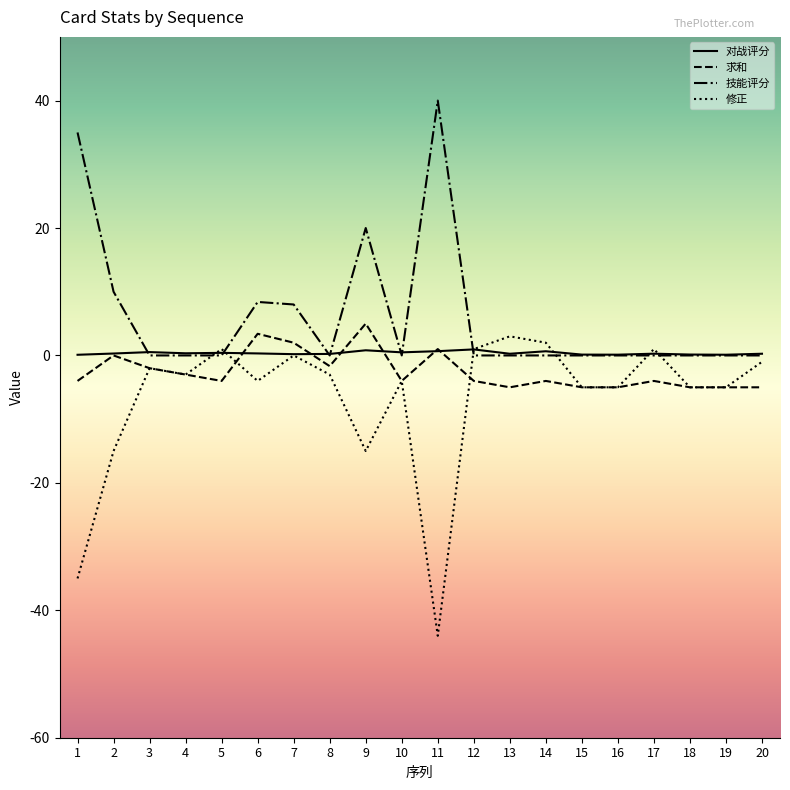

True or false: 求和 has a value of -4.0 at 17.

True